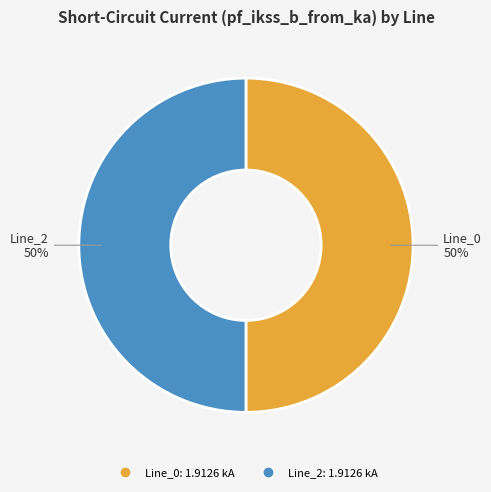

To the nearest percent, what is the average slice percentage?

50%